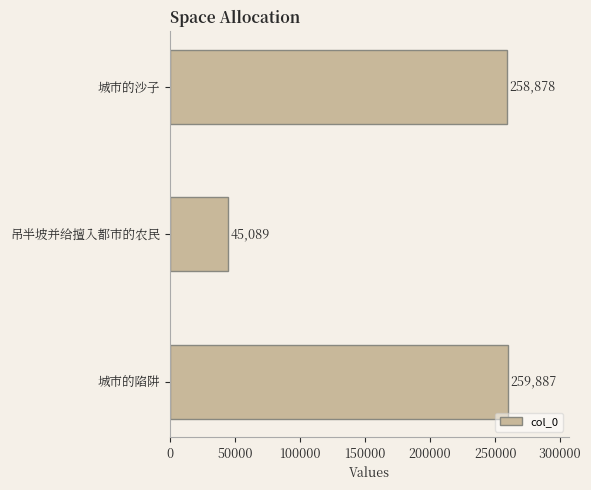

What is the approximate value at 城市的沙子, to the nearest 100?

258900